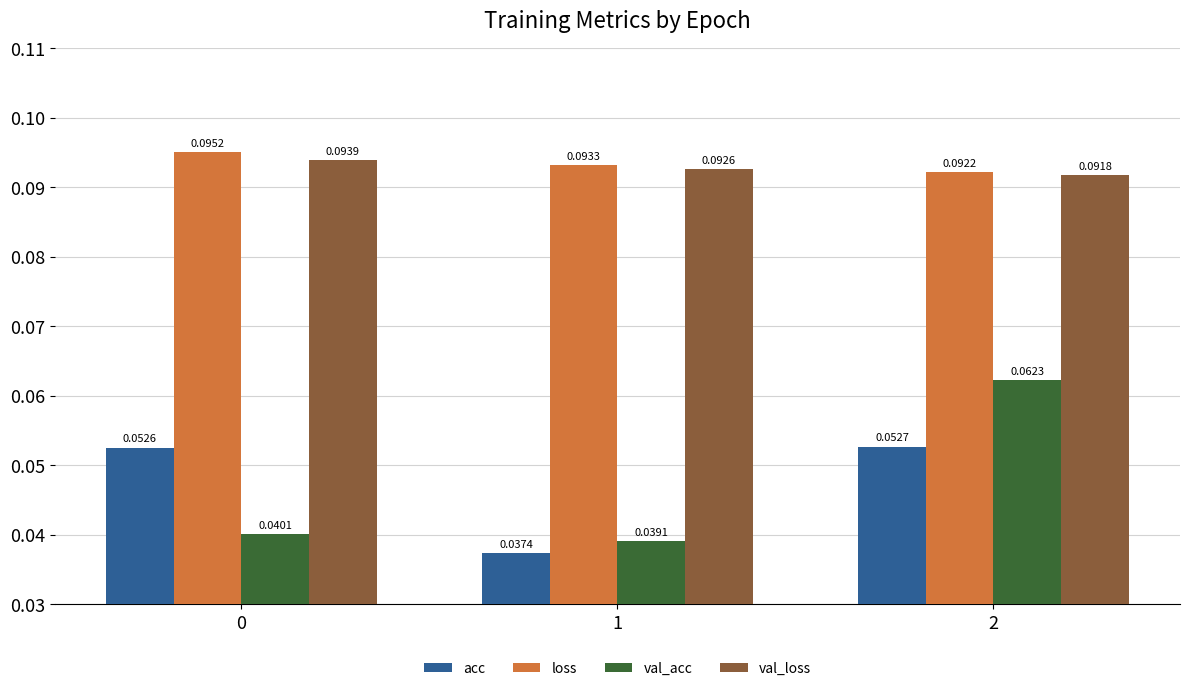

At how many categories does at least one series exceed 0?

3